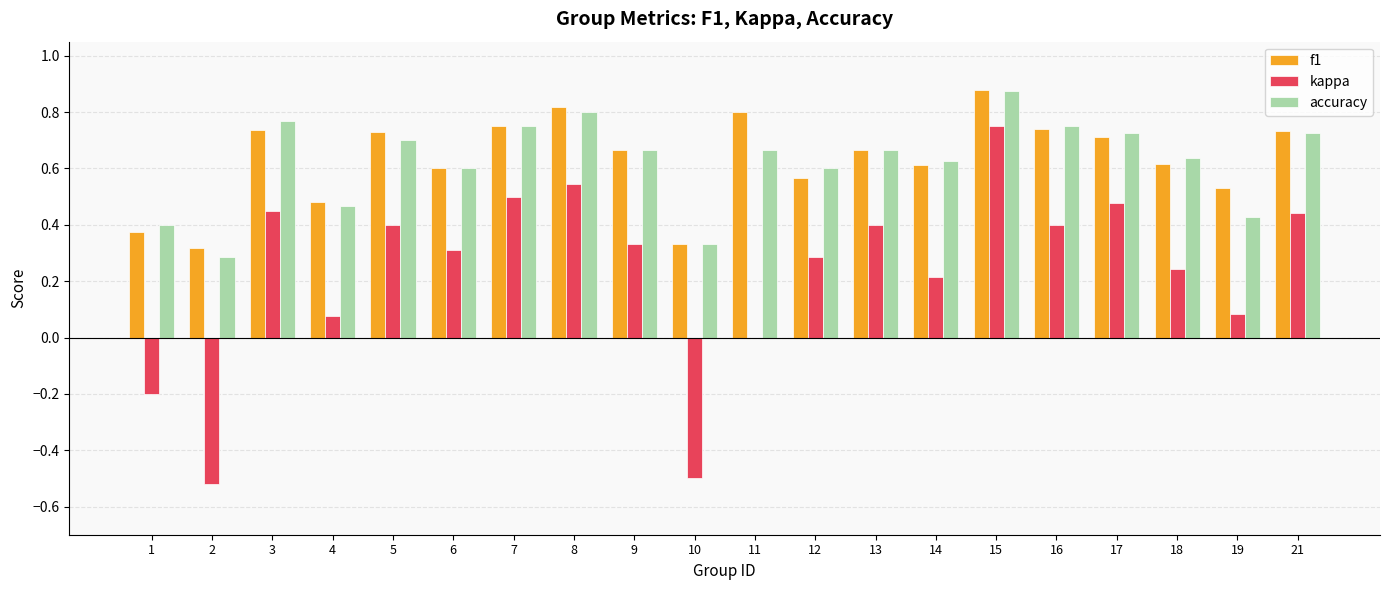

True or false: f1 has a value of 0.4 at 13.

False